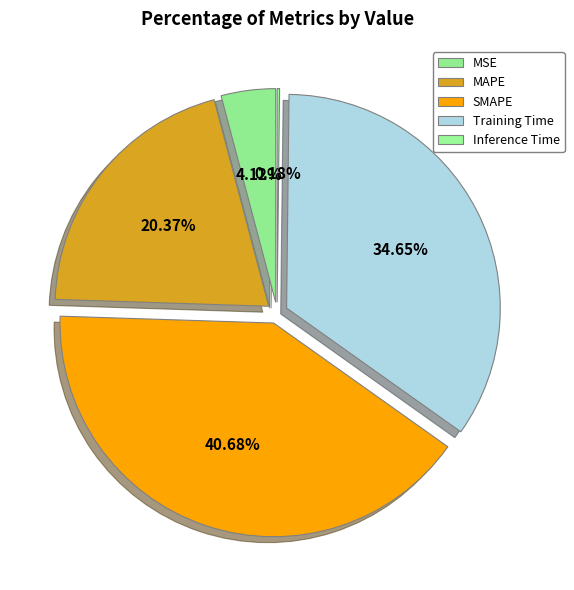

Is MSE the majority of the pie?

No